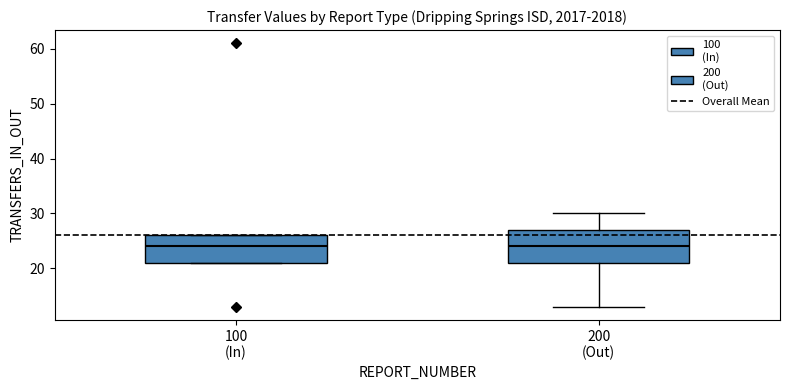

Where does the median line of the box for 100 (In) sit on the y-axis? The values are not printed on the chart, so give them approximately, as read against the axis.

24